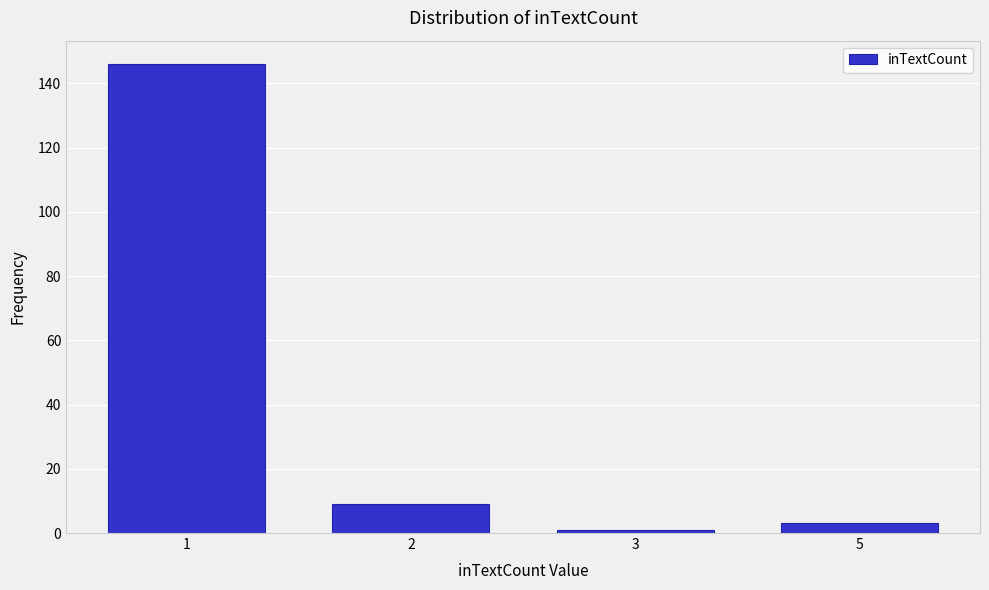

Reading left to right, list all the values displayed in this chart.

146	9	1	3